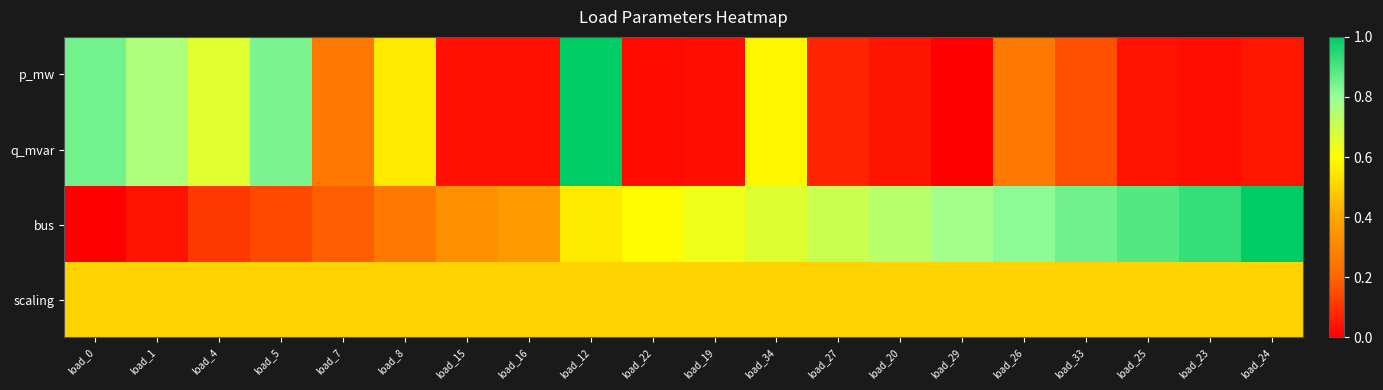

Reading right to left, extract all data points from this chart.

p_mw: load_24=0.0	load_23=0.0	load_25=0.0	load_33=0.2	load_26=0.3	load_29=0.0	load_20=0.0	load_27=0.1	load_34=0.6	load_19=0.0	load_22=0.0	load_12=1.0	load_16=0.0	load_15=0.0	load_8=0.6	load_7=0.3	load_5=0.8	load_4=0.7	load_1=0.8	load_0=0.8
q_mvar: load_24=0.0	load_23=0.0	load_25=0.0	load_33=0.2	load_26=0.3	load_29=0.0	load_20=0.0	load_27=0.1	load_34=0.6	load_19=0.0	load_22=0.0	load_12=1.0	load_16=0.0	load_15=0.0	load_8=0.6	load_7=0.3	load_5=0.8	load_4=0.7	load_1=0.8	load_0=0.8
bus: load_24=1.0	load_23=0.9	load_25=0.9	load_33=0.9	load_26=0.8	load_29=0.8	load_20=0.7	load_27=0.7	load_34=0.7	load_19=0.6	load_22=0.6	load_12=0.6	load_16=0.4	load_15=0.3	load_8=0.3	load_7=0.2	load_5=0.1	load_4=0.1	load_1=0.0	load_0=0.0
scaling: load_24=0.5	load_23=0.5	load_25=0.5	load_33=0.5	load_26=0.5	load_29=0.5	load_20=0.5	load_27=0.5	load_34=0.5	load_19=0.5	load_22=0.5	load_12=0.5	load_16=0.5	load_15=0.5	load_8=0.5	load_7=0.5	load_5=0.5	load_4=0.5	load_1=0.5	load_0=0.5